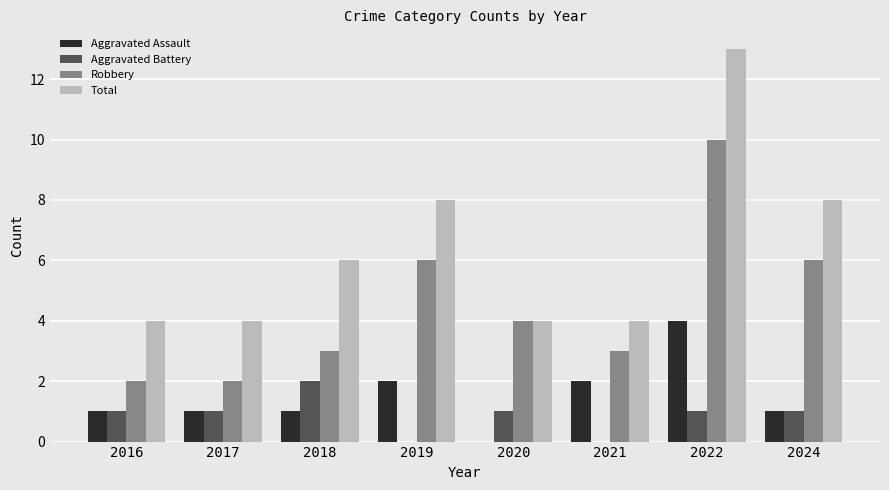

How many categories are shown in the chart?

8